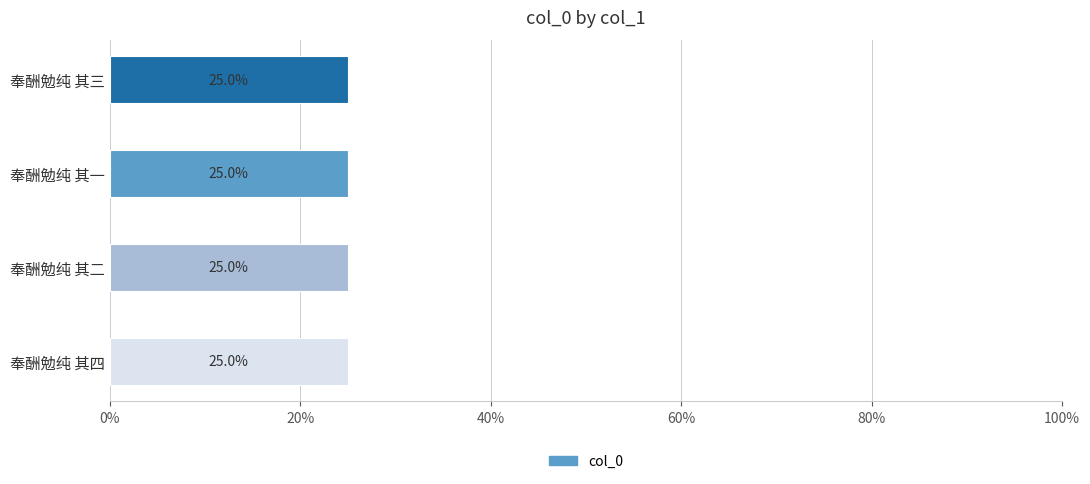

Is it true that the value at 奉酬勉纯 其四 is 25.0?

True